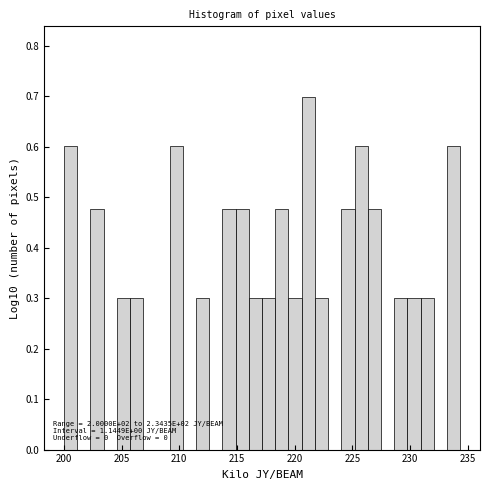

Around what value on the x-axis is the tallest bar? Give the approximate position of its centre, as read against the axis.

221.0